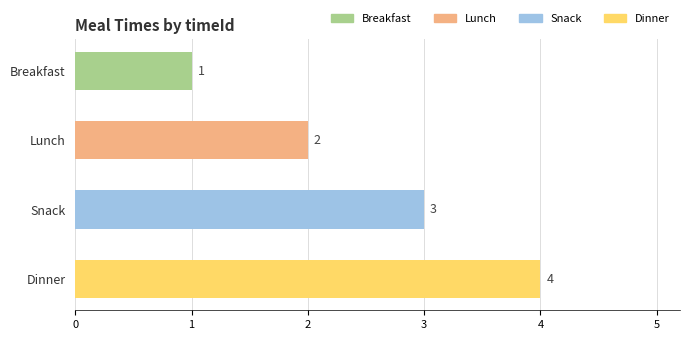

Between Breakfast and Snack, which is larger?

Snack